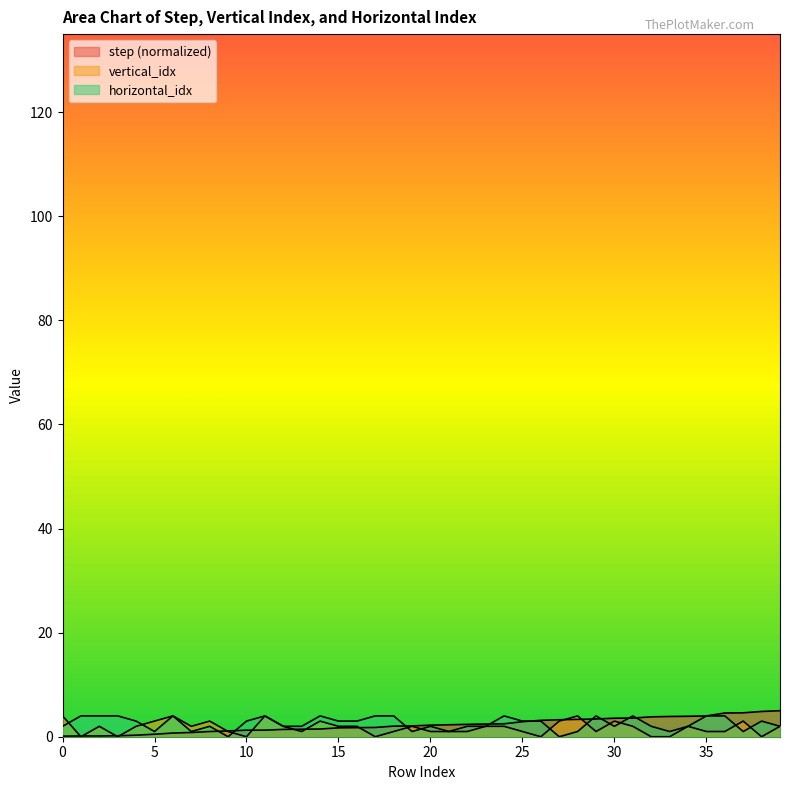

Rank the series by their average value, from highest to lowest.

horizontal_idx, step, vertical_idx